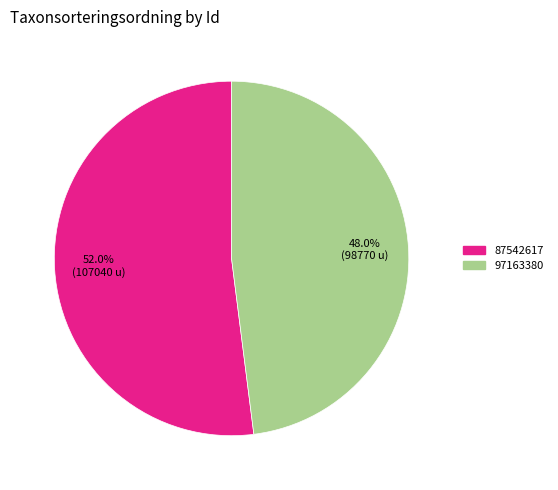

Rank the categories by value from highest to lowest.

87542617, 97163380